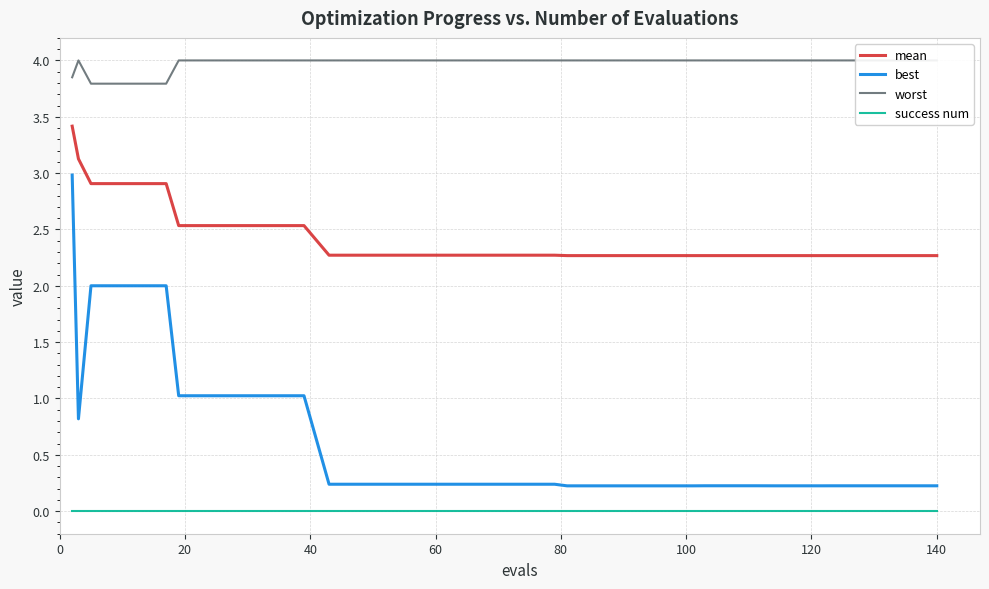

True or false: mean and best cross at least once.

False